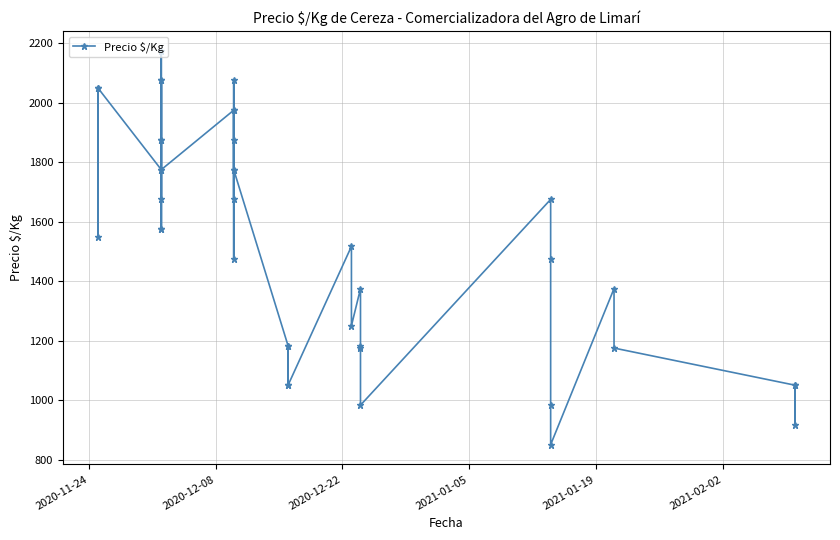

How many series are shown in this chart?

1